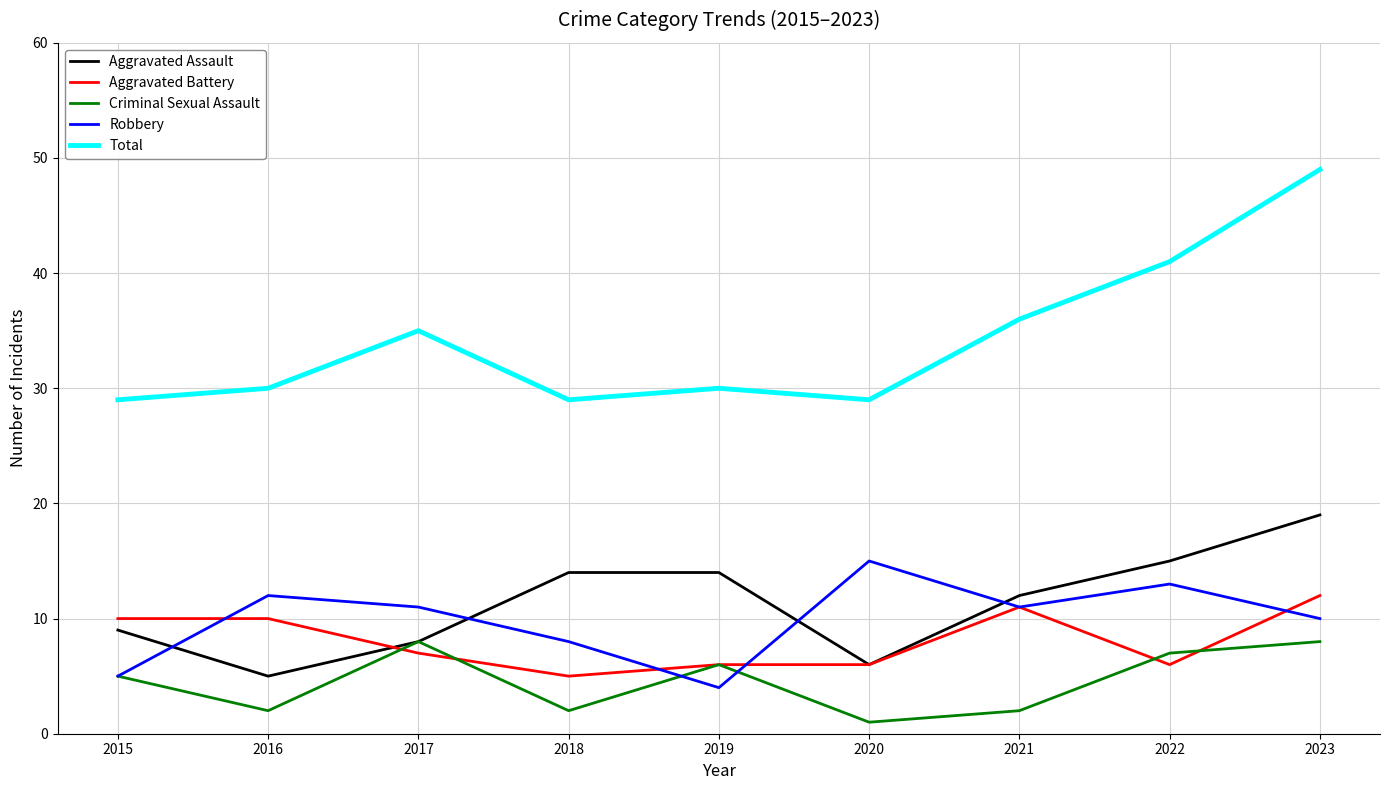

What is the difference between the maximum and minimum values in the Aggravated Assault series?

14